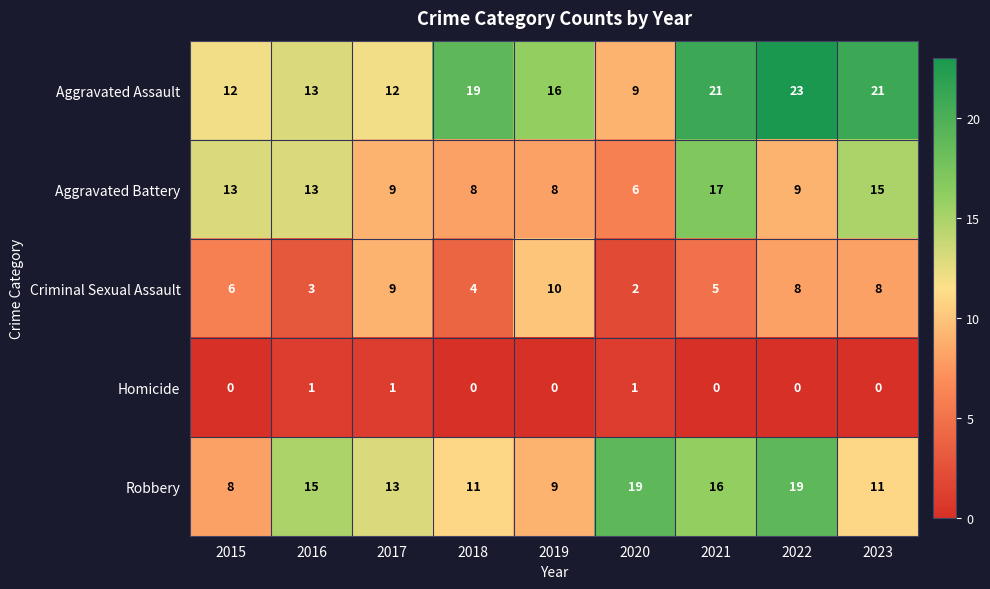

List the series in order of their overall mean, lowest first.

Homicide, Criminal Sexual Assault, Aggravated Battery, Robbery, Aggravated Assault